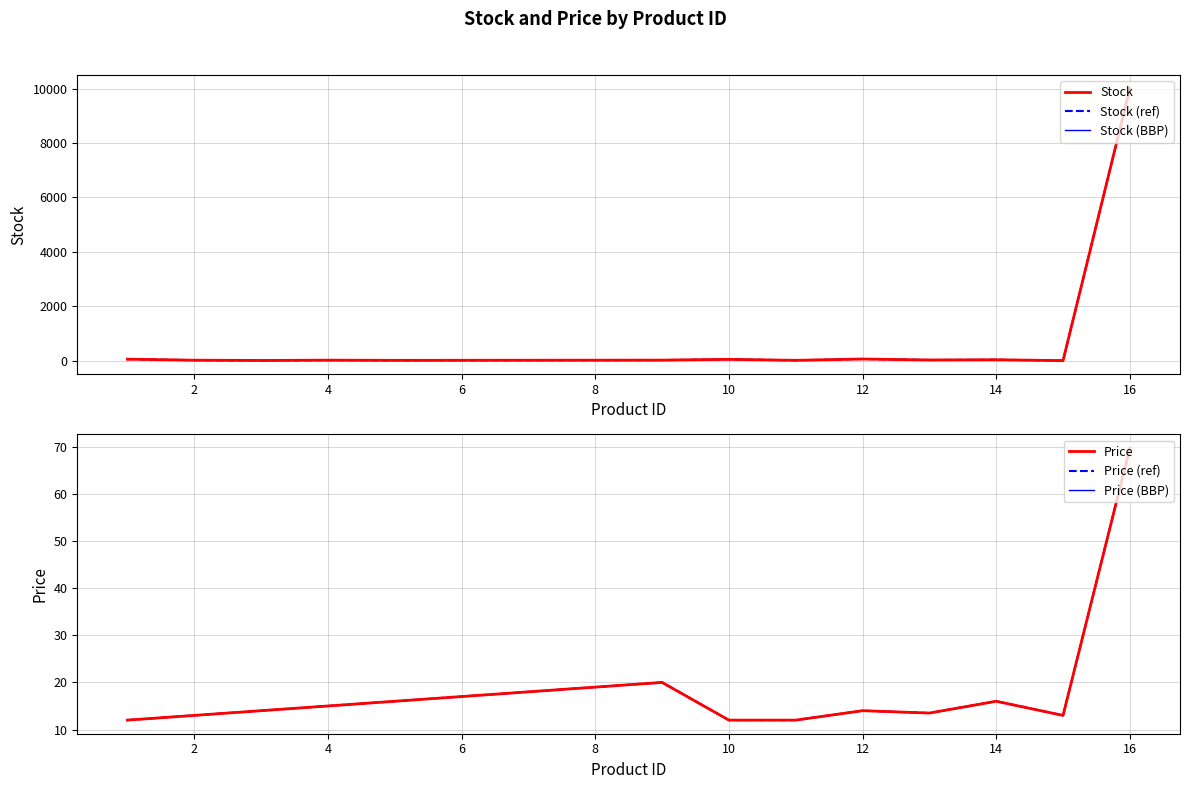

Between 10 and 14, which is larger?

10